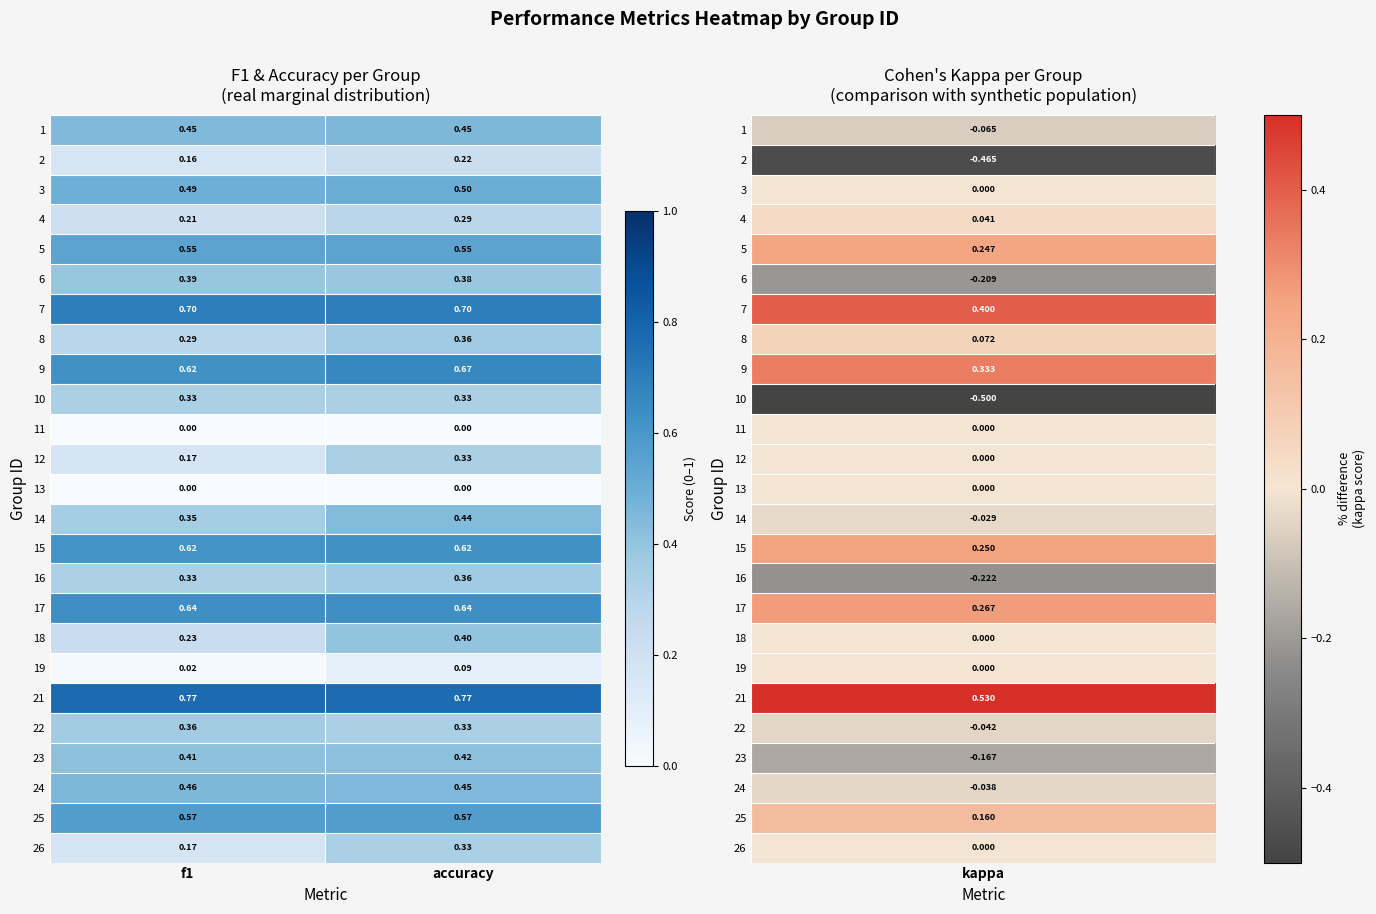

Is the value of 5 at f1 greater than the value of 26 at accuracy?

Yes